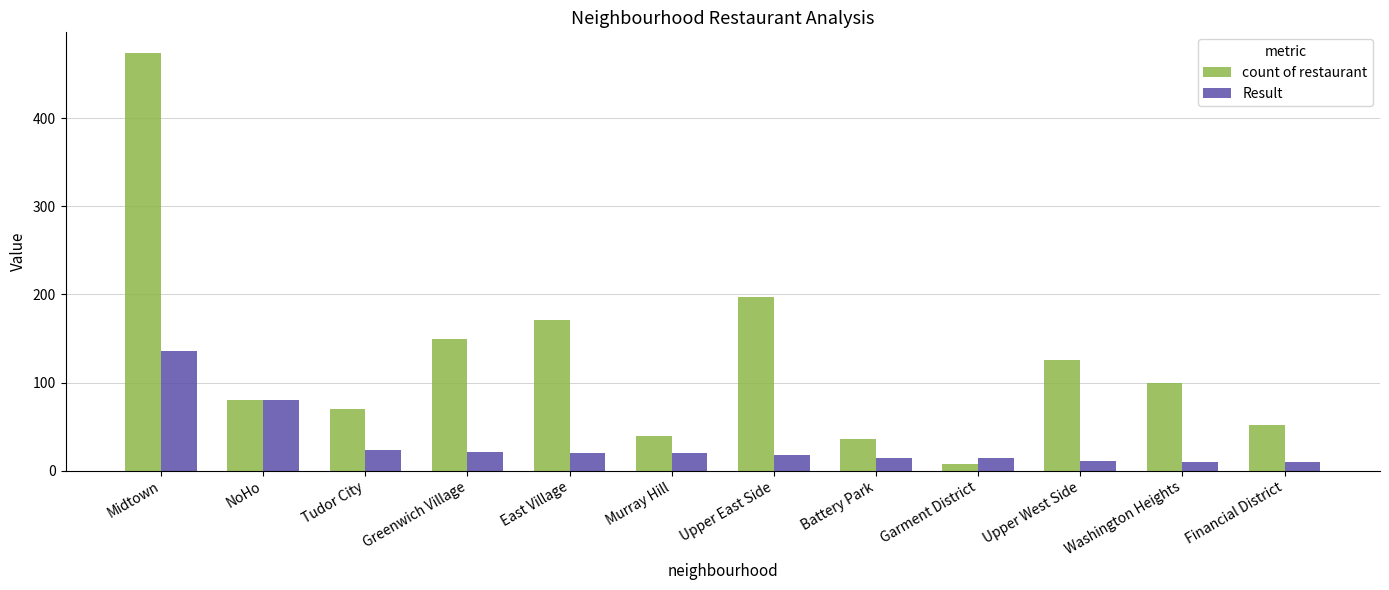

Which series has the largest range (max minus min)?

count of restaurant